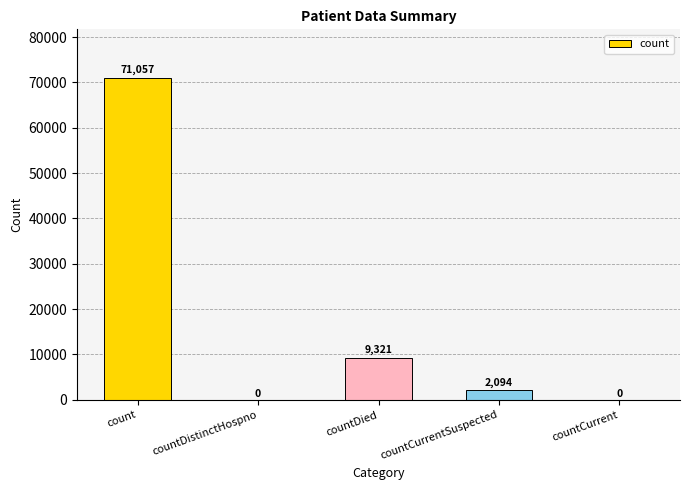

At which label is the value closest to 35528?

countDied